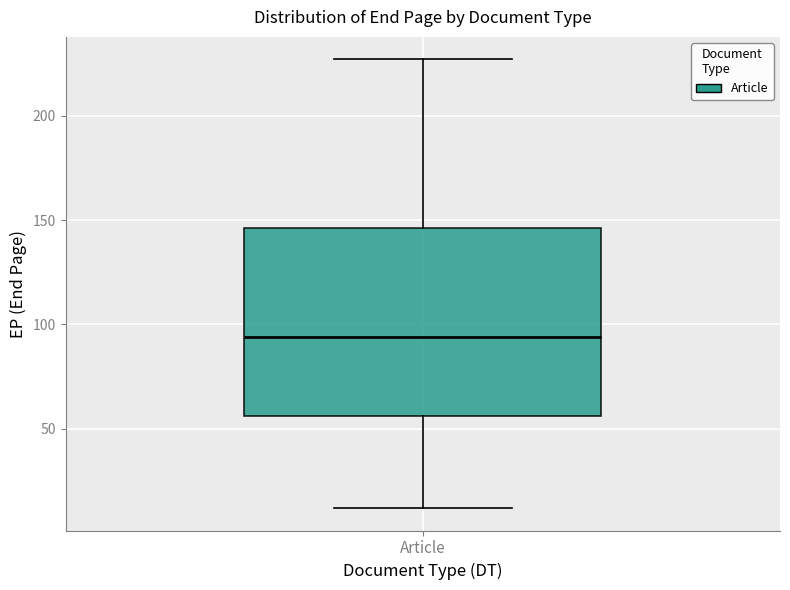

Where does the lower whisker of the box for Article end on the y-axis? The values are not printed on the chart, so give them approximately, as read against the axis.

10